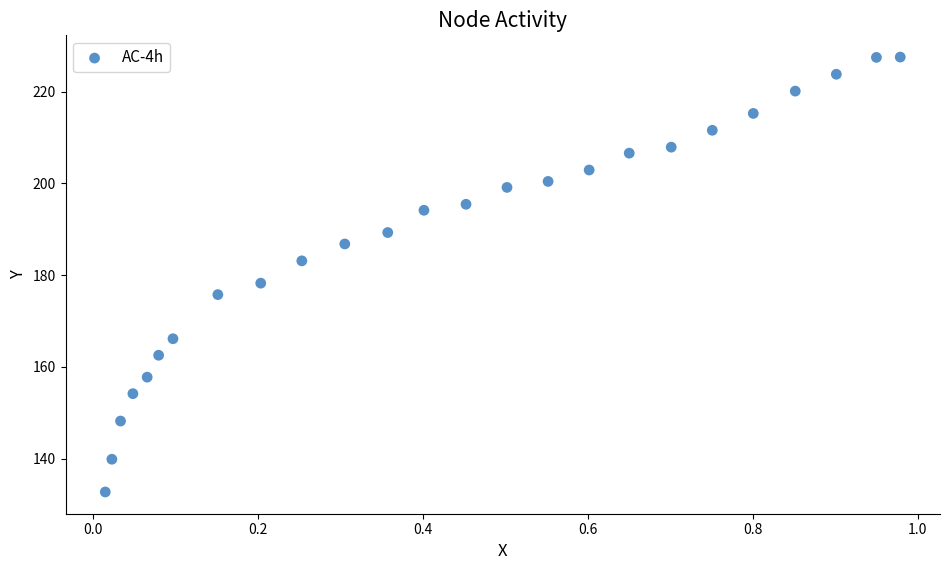

What Y value in the scatter plot is closest to 180?

178.3